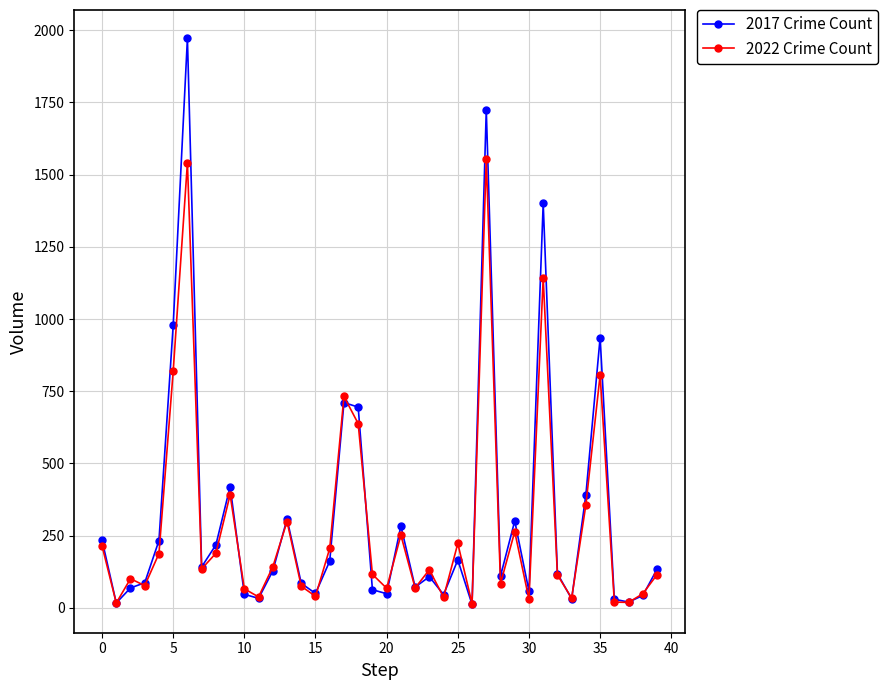

List the series in order of their peak value, lowest first.

2022 Crime Count, 2017 Crime Count